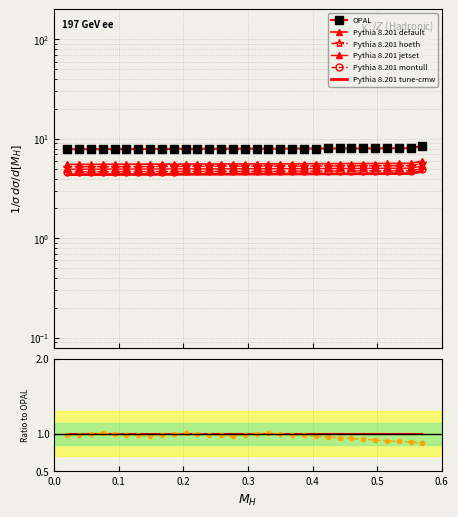

At how many categories does at least one series exceed 5?

31